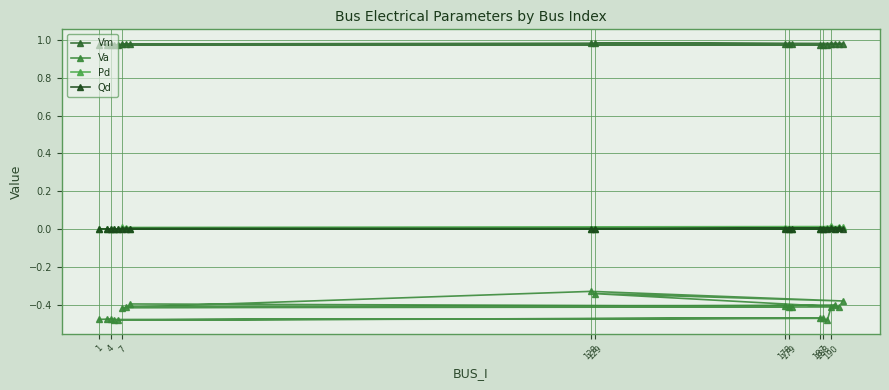

Does the chart have visible grid lines?

Yes